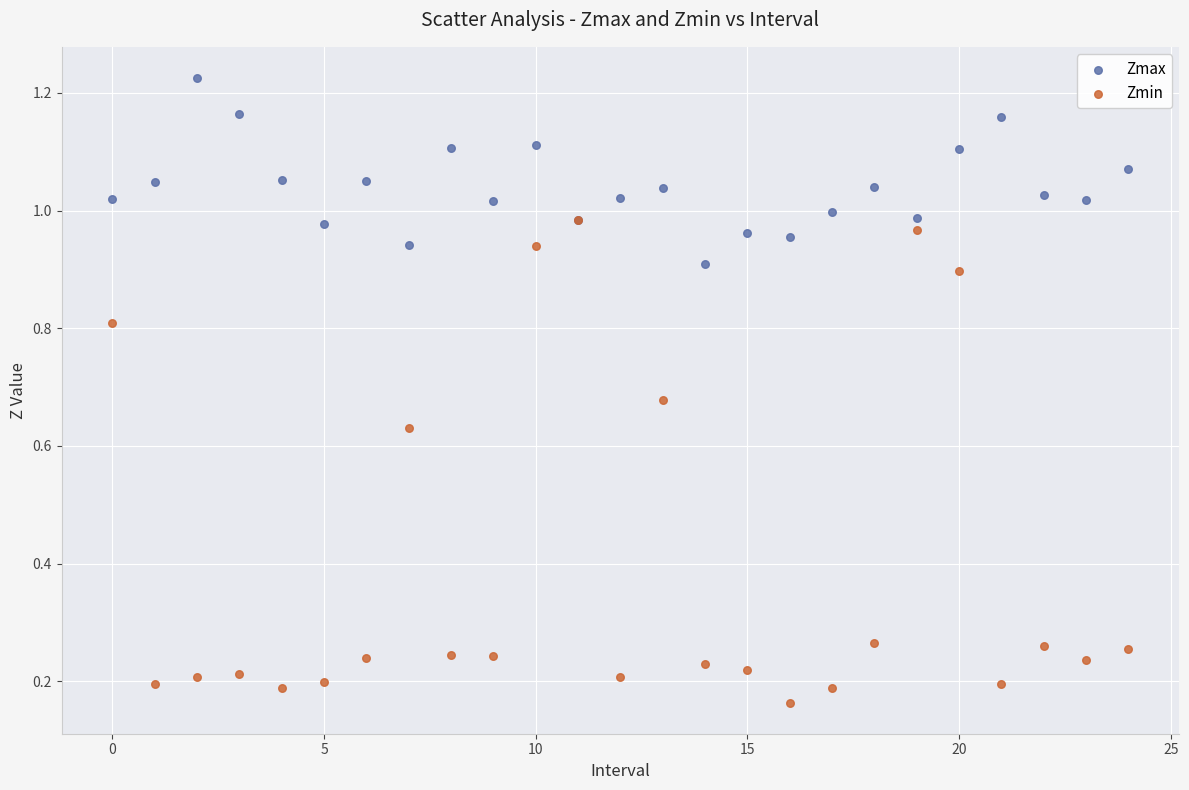

What are all the series names shown in the legend?

Zmax, Zmin